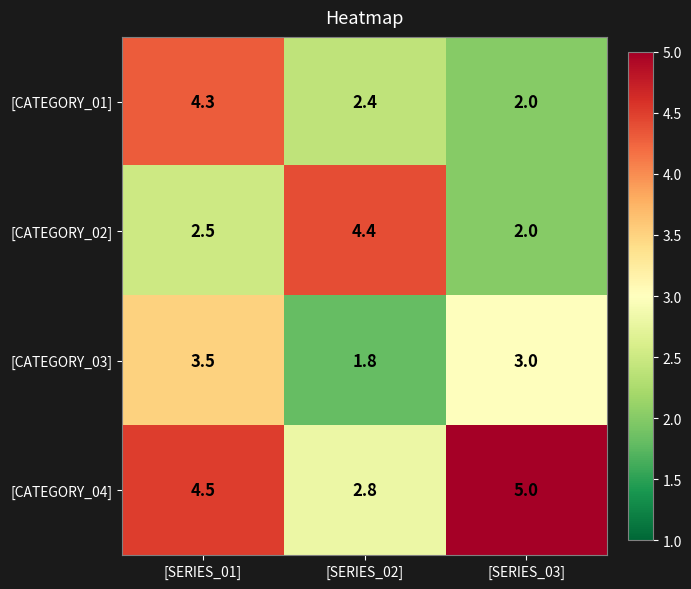

What is the sum of the [CATEGORY_03] values at [SERIES_02] and [SERIES_01]?

5.3